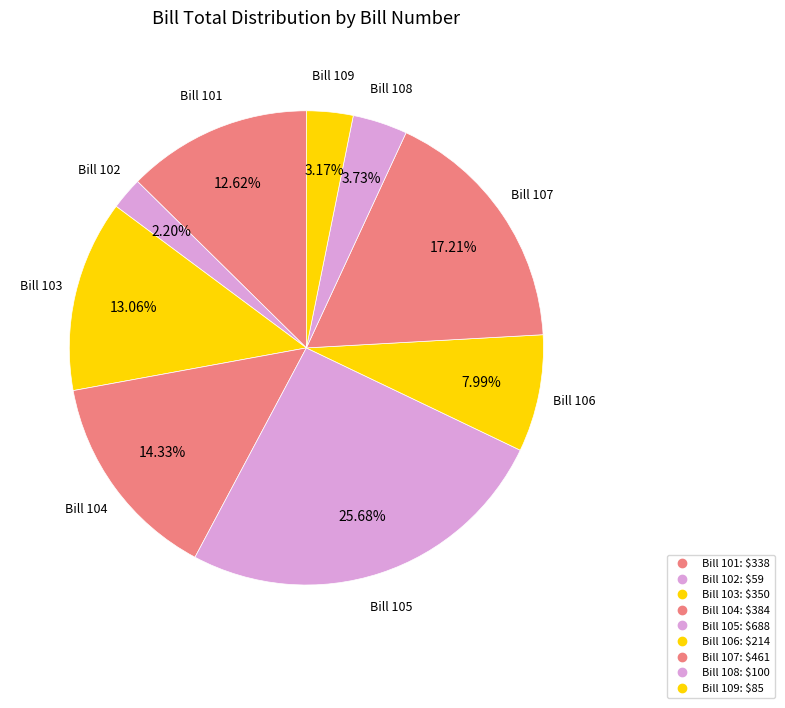

How many slices are in this pie chart?

9